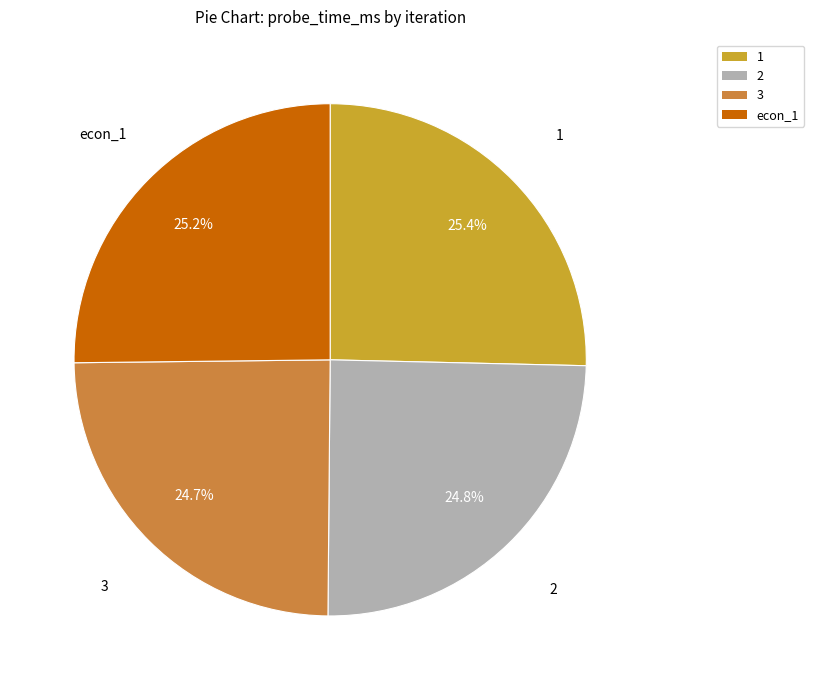

What is the total percentage of 3 and 1?

50.0%